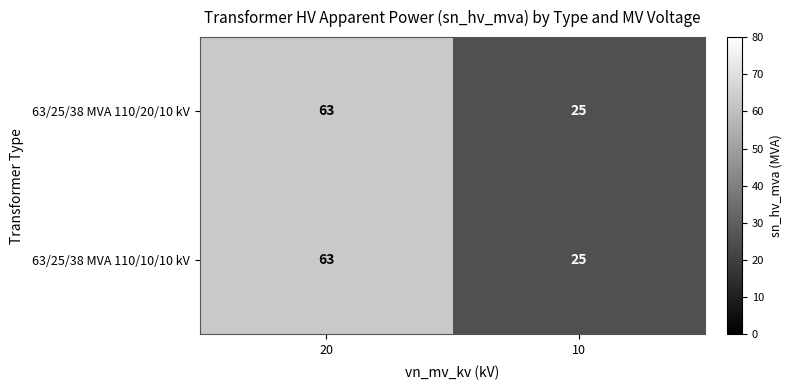

What is the difference between the maximum and minimum values in the 63/25/38 MVA 110/10/10 kV series?

38